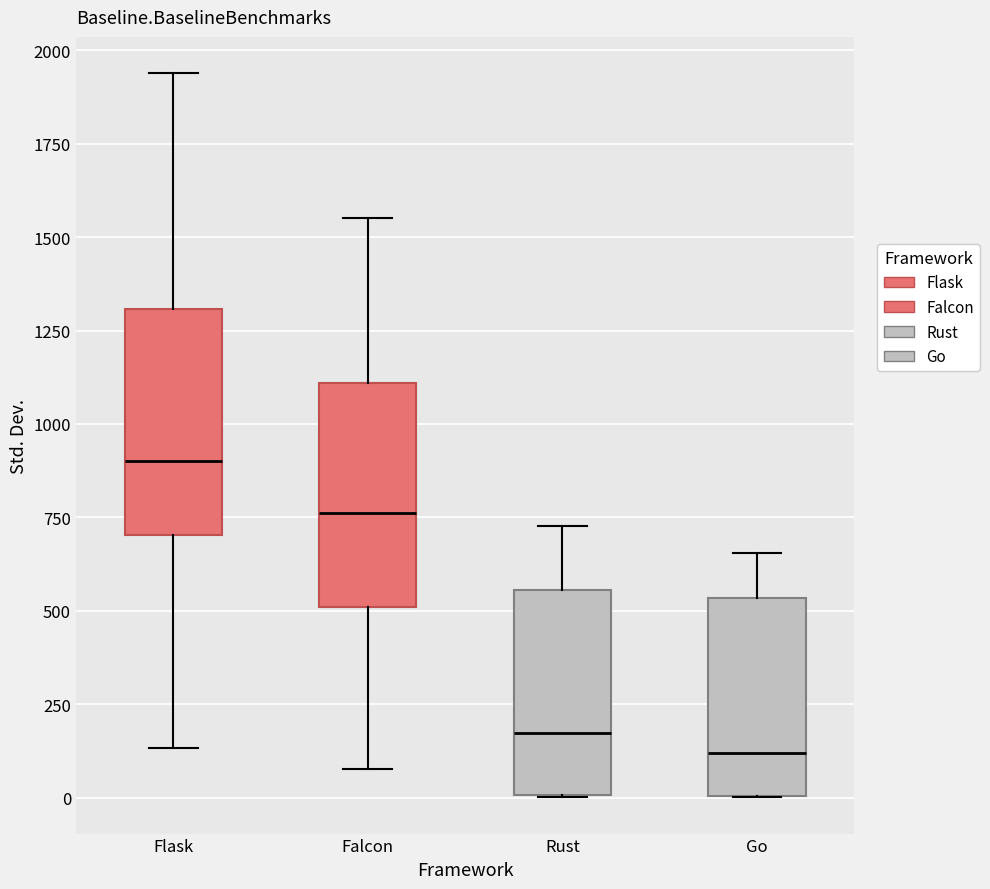

Where does the upper whisker of the box for Falcon end on the y-axis? The values are not printed on the chart, so give them approximately, as read against the axis.

1550